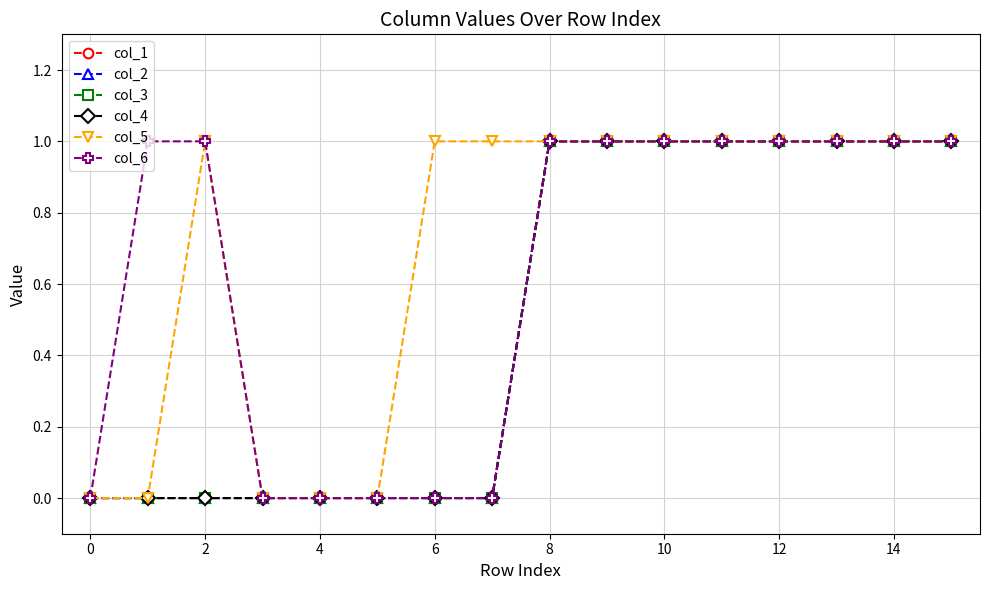

How many values in col_6 are above zero?

10